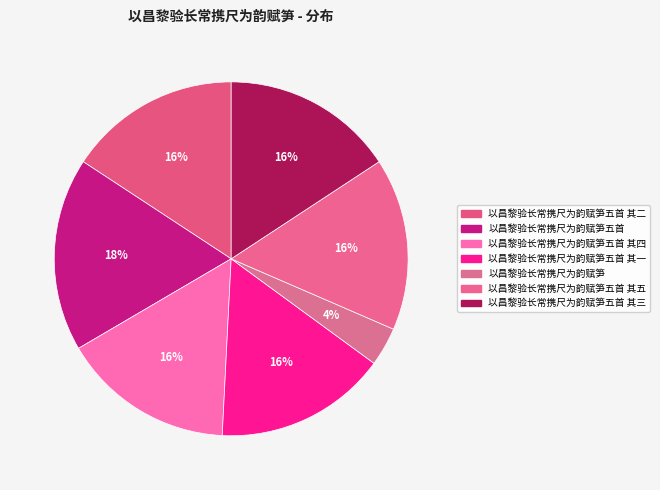

Which category has the biggest portion of the pie?

以昌黎验长常携尺为韵赋笋五首